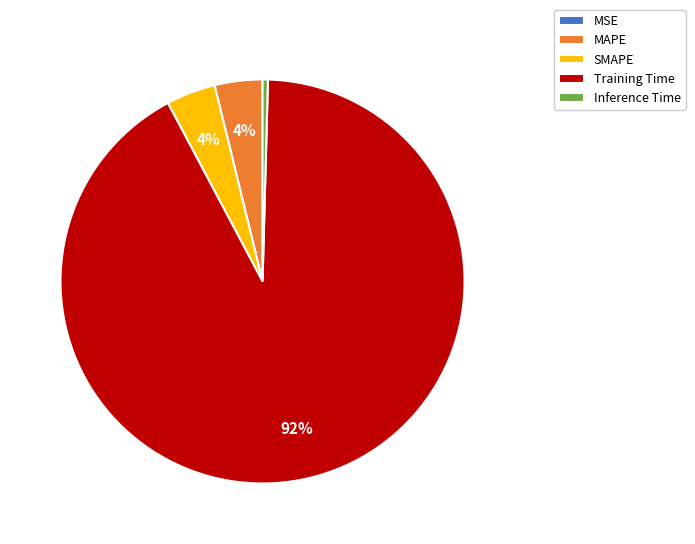

To the nearest percent, what is the average slice percentage?

20%